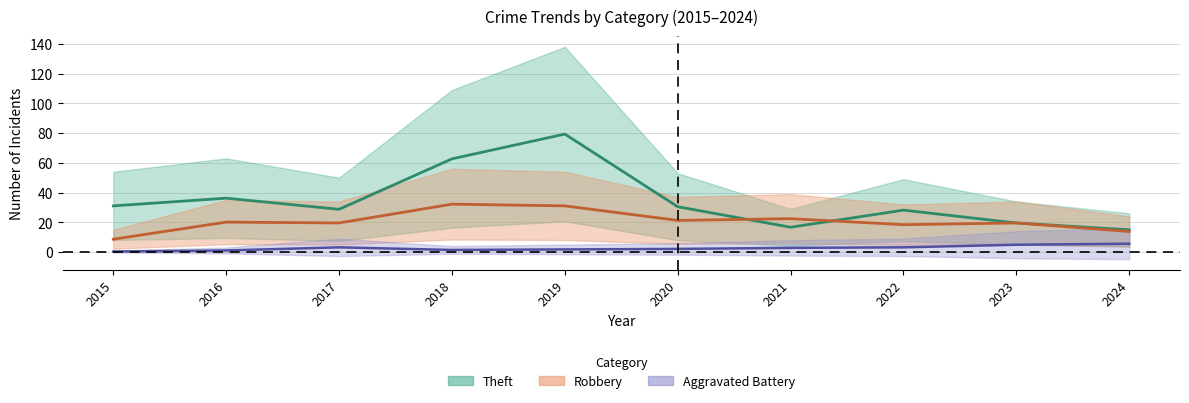

Reading right to left, list all the values displayed in this chart.

Theft: 14.9	19.6	28.2	16.7	30.5	79.3	62.7	28.8	36.2	31.1
Robbery: 13.8	19.6	18.4	22.4	21.3	31.1	32.2	19.6	20.1	8.6
Aggravated Battery: 5.6	4.9	3.2	2.8	2.1	1.8	1.4	3.2	1.1	0.3